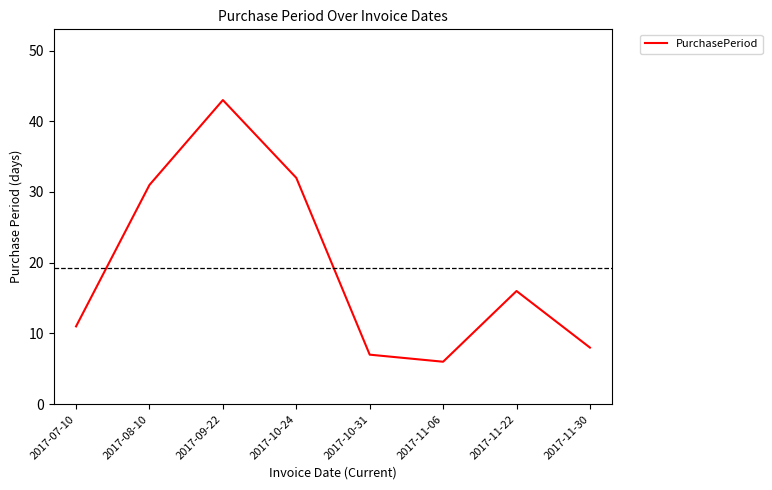

The chart shows a value of 52 at 2017-08-10. True or false?

False